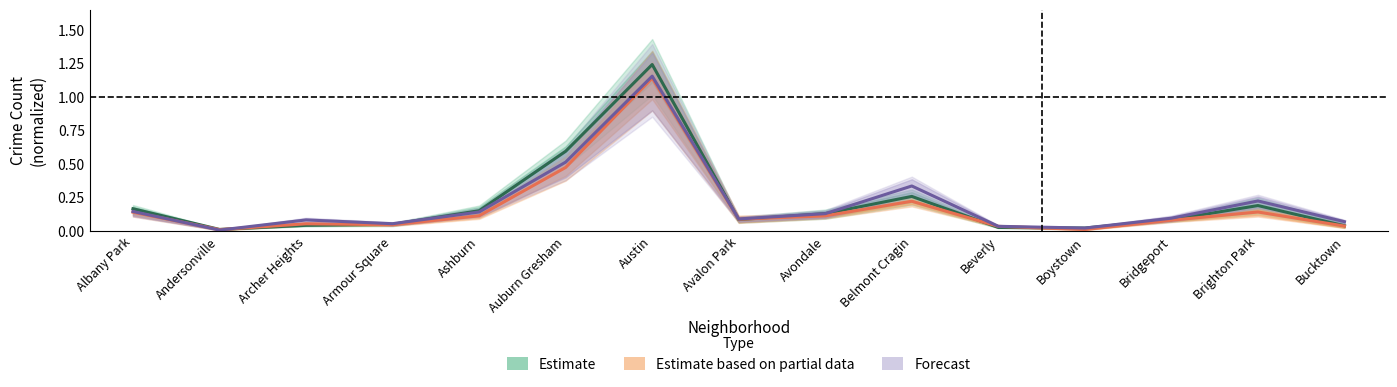

Does the chart display data point markers on the line(s)?

No